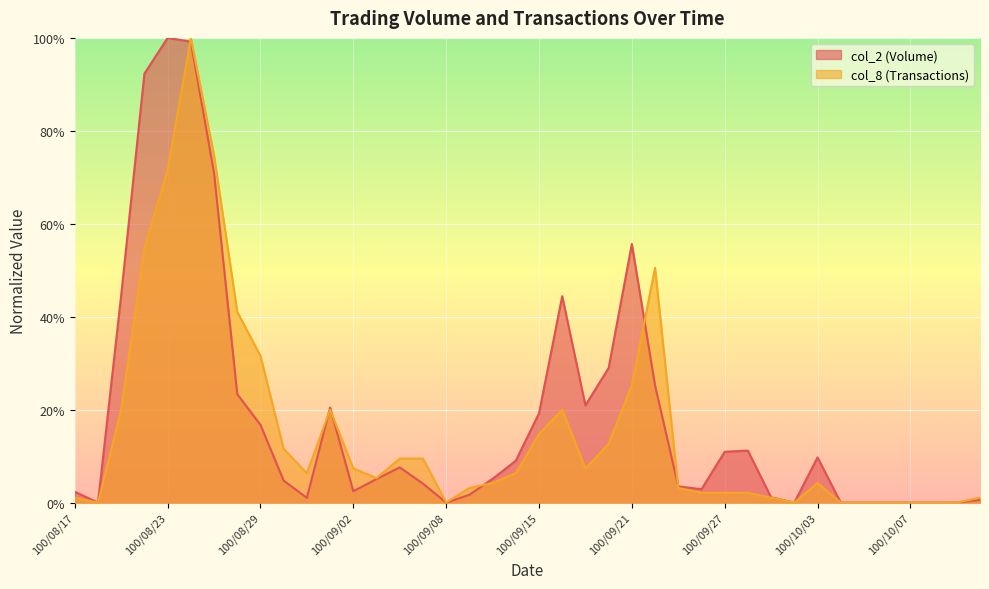

How many times do col_2 and col_8 cross each other?

6